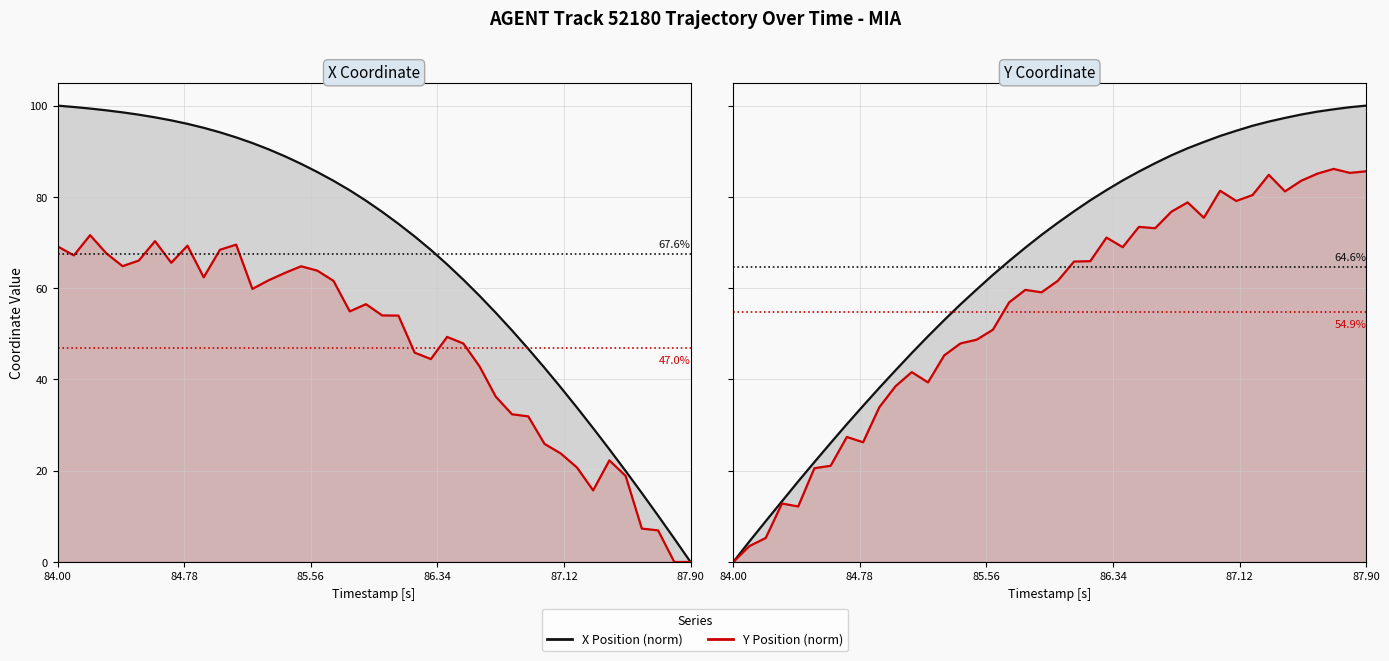

Reading left to right, list all the values displayed in this chart.

X Position (norm): 0.0	4.5	8.9	13.3	17.7	21.9	26.1	30.2	34.2	38.2	42.0	45.8	49.5	53.0	56.4	59.7	62.9	66.0	68.9	71.7	74.3	76.8	79.3	81.5	83.6	85.6	87.4	89.1	90.7	92.0	93.4	94.5	95.6	96.5	97.3	98.1	98.7	99.2	99.7	100.0
Y Position (norm): 0.0	3.5	5.3	12.8	12.2	20.6	21.1	27.4	26.2	33.9	38.5	41.6	39.3	45.3	47.9	48.7	50.9	56.9	59.6	59.1	61.6	65.8	65.9	71.1	69.0	73.4	73.1	76.8	78.8	75.4	81.3	79.1	80.4	84.8	81.2	83.5	85.1	86.1	85.3	85.6